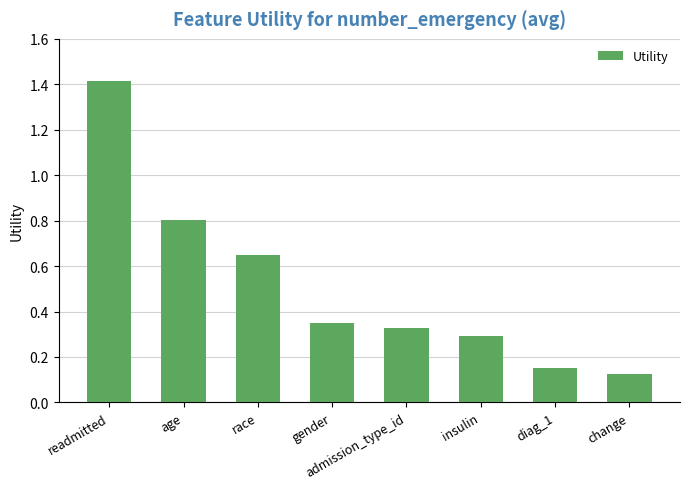

At which category does the chart reach its peak across all series?

readmitted